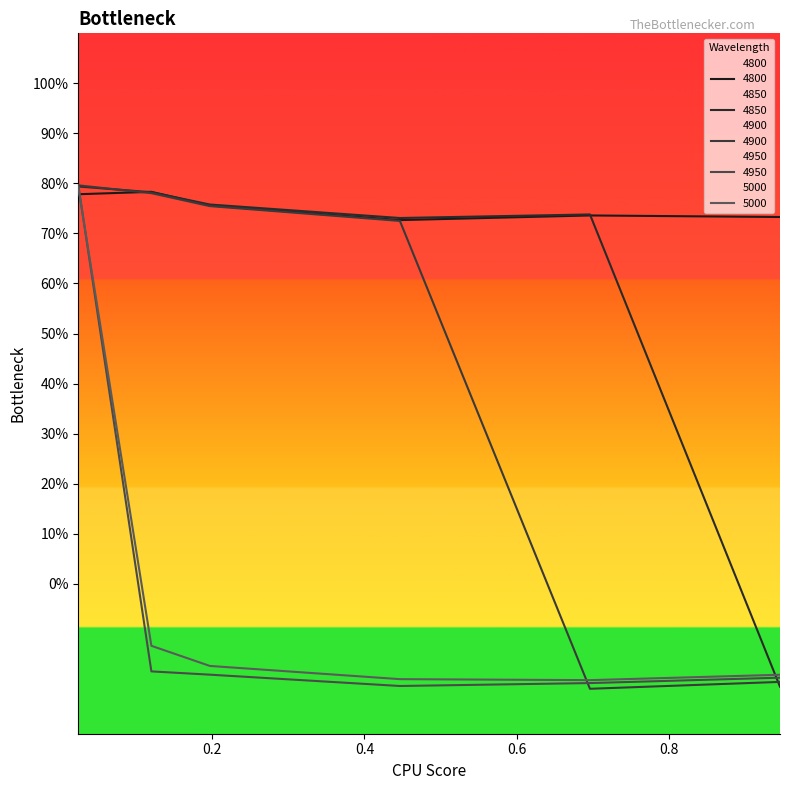

What position from the left is 0.1972602739726027?

3